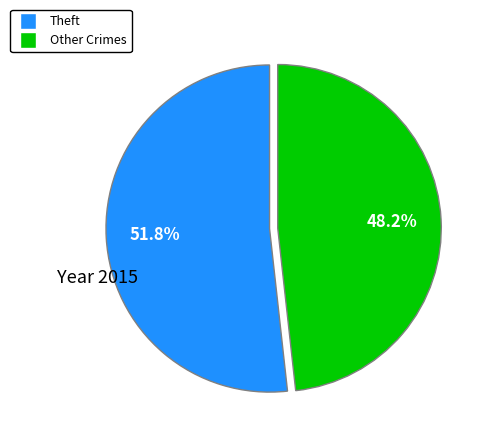

Is there any slice that represents more than half of the pie?

Yes